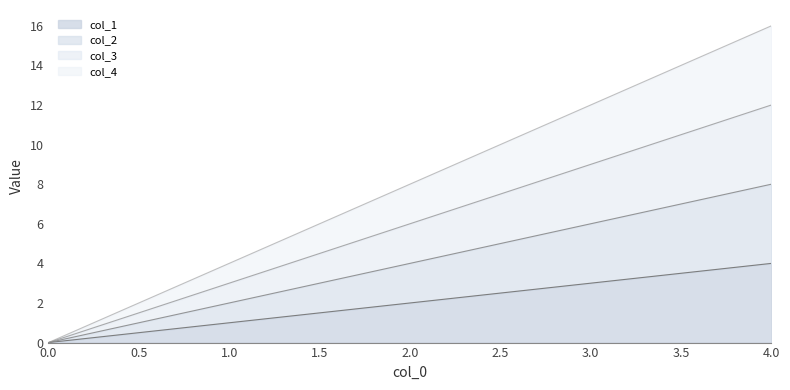

True or false: col_4 and col_3 cross at least once.

False